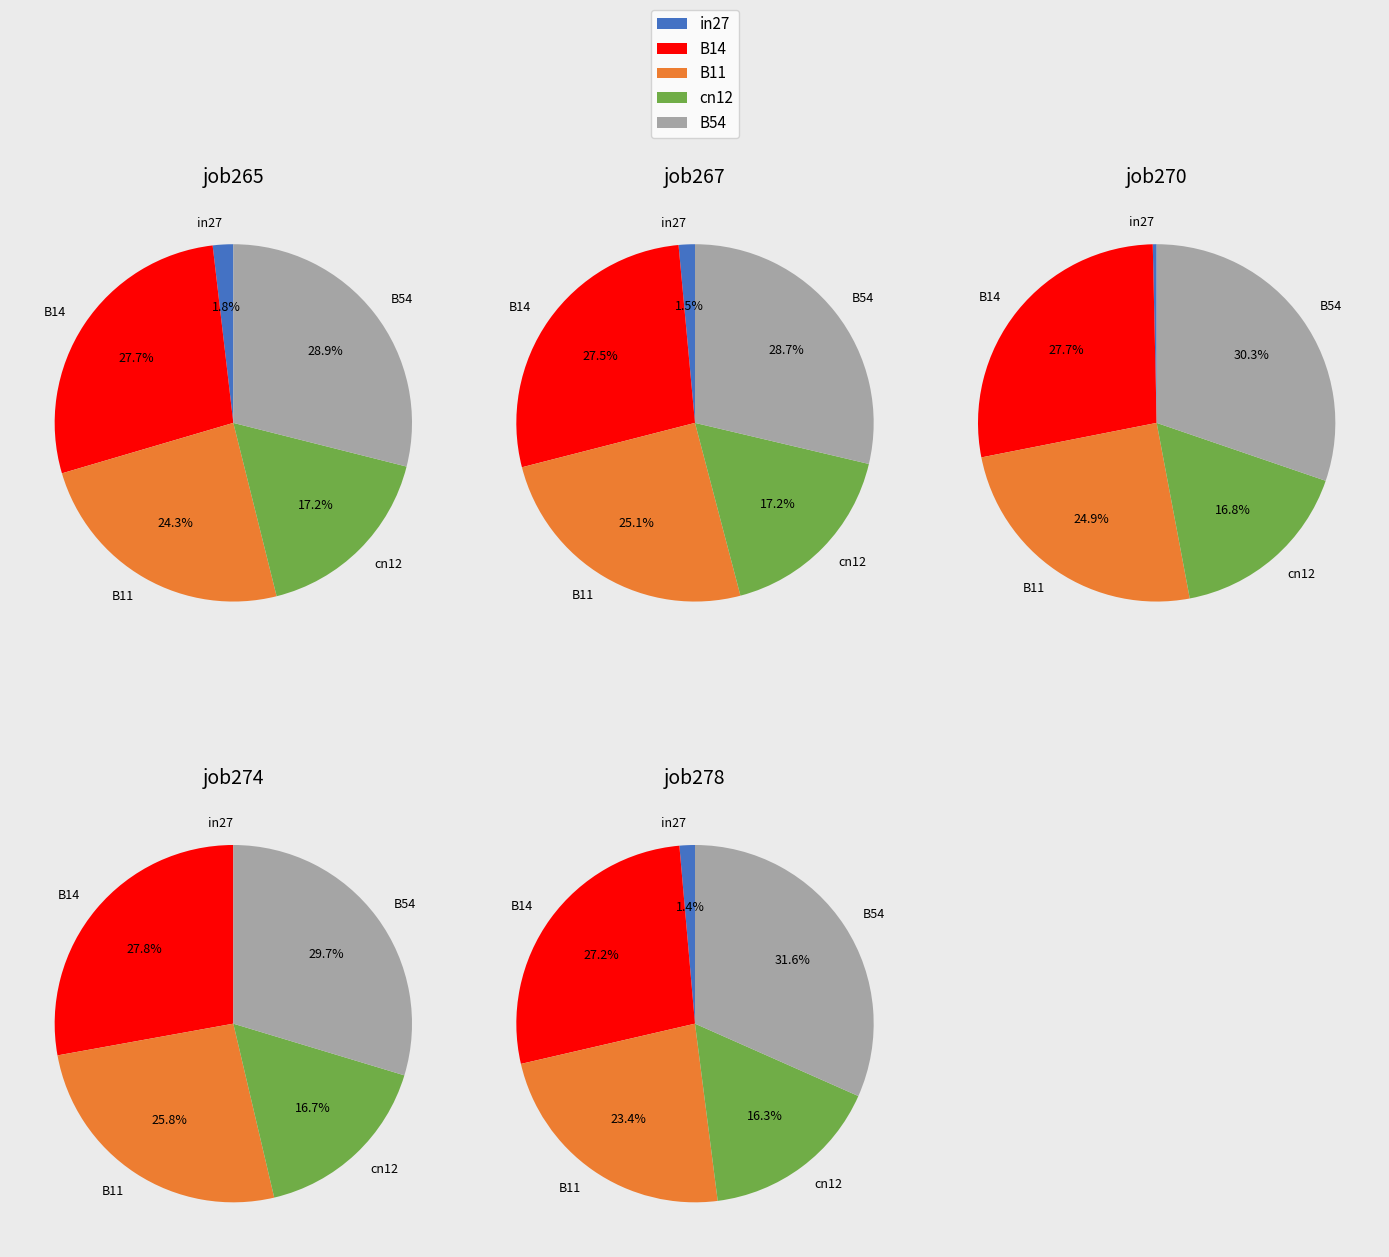

Is it true that job265_scenario0_519 is 11% of the pie?

False